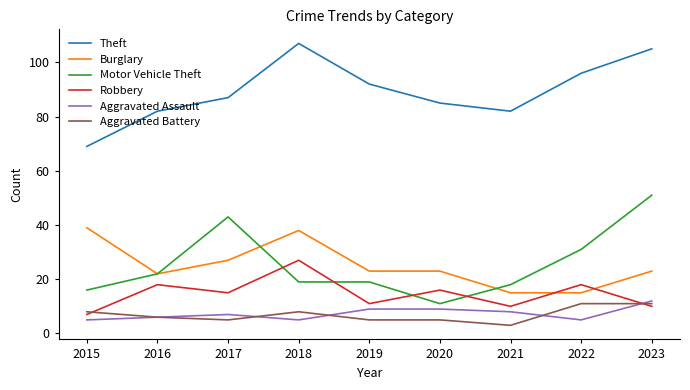

Where do Robbery and Motor Vehicle Theft first cross each other?

2017 and 2018